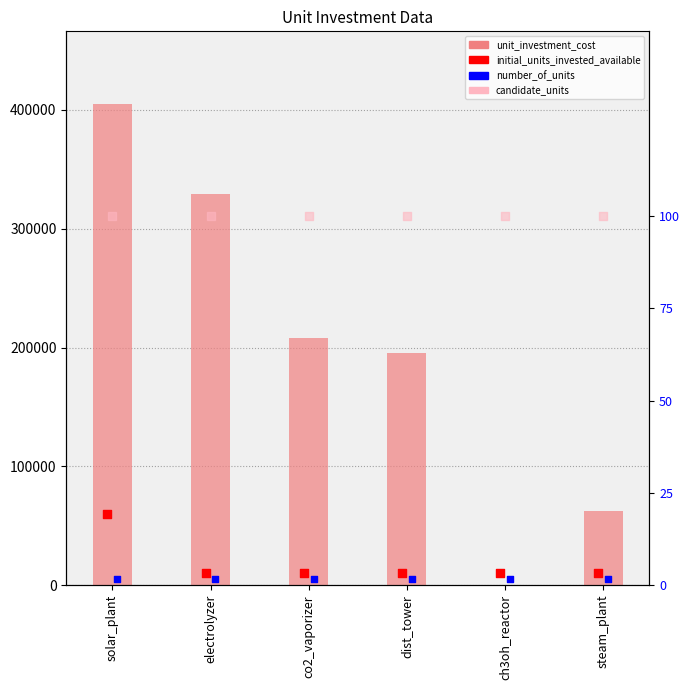

What are all the series names shown in the legend?

unit_investment_cost, initial_units_invested_available, number_of_units, candidate_units